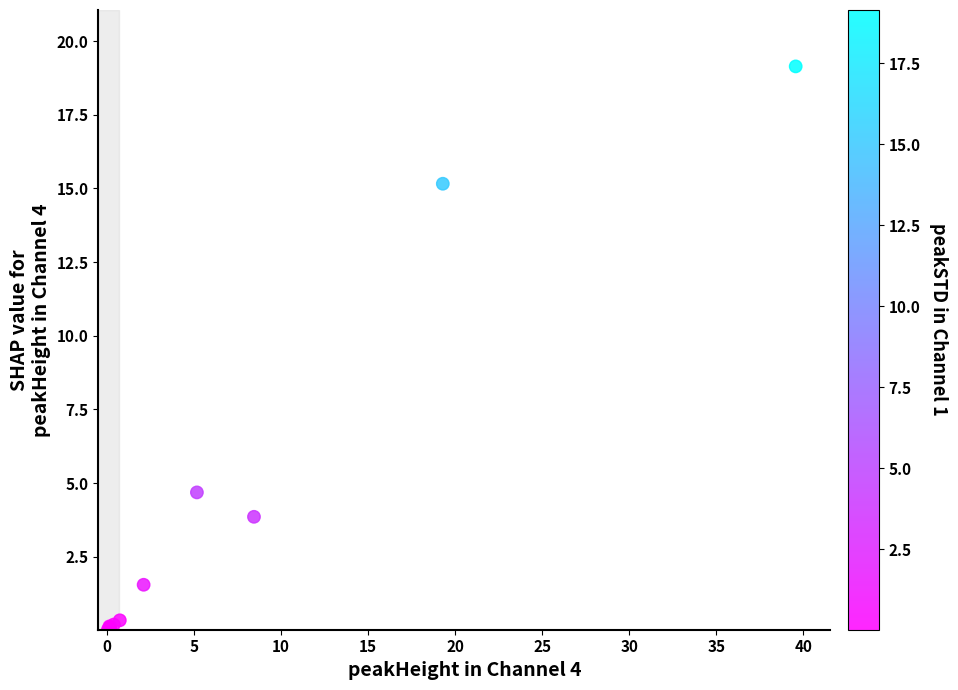

What Y value in the scatter plot is closest to 9?

4.7